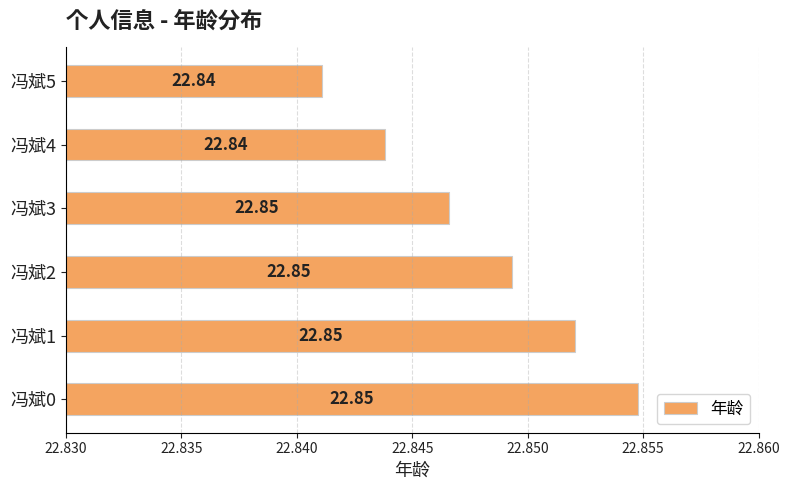

What is the sum of the values at 冯斌2 and 冯斌0?

45.7